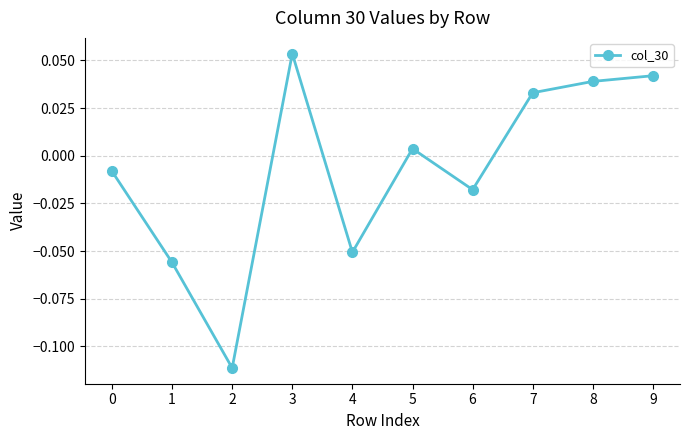

What is the difference between the maximum and minimum values?

0.2